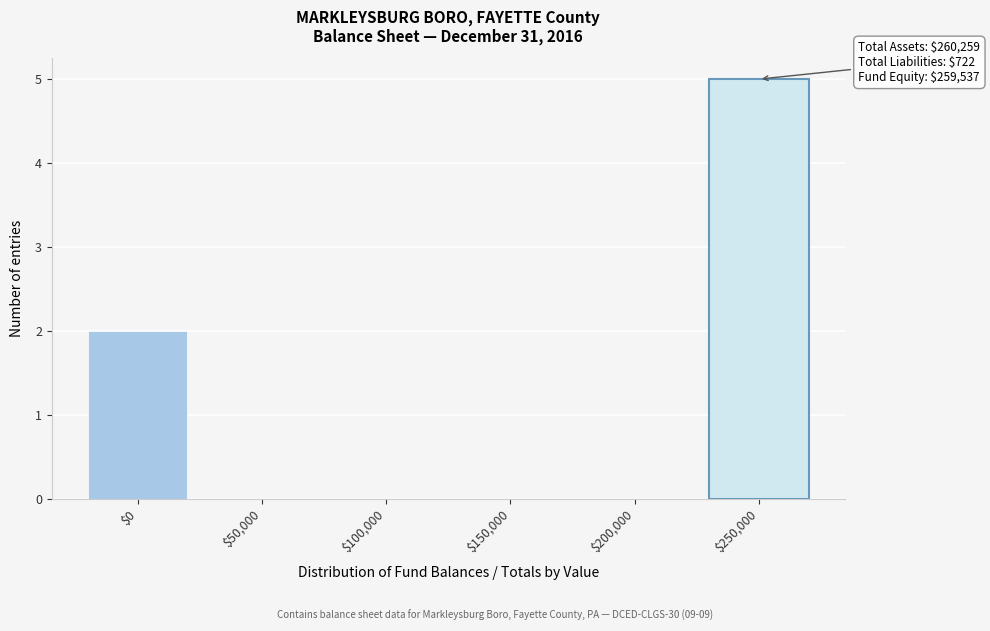

True or false: the data shows 0 at $150,000.

True